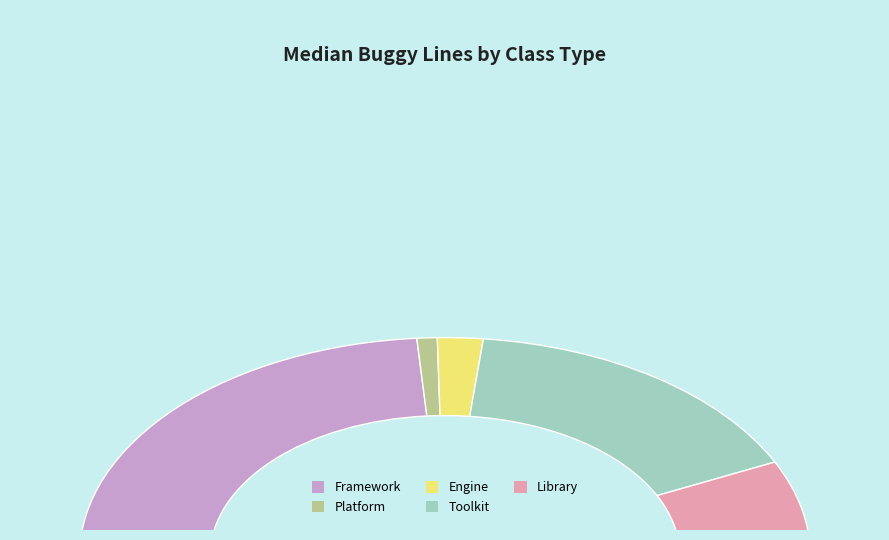

Does Toolkit represent more than half of the total?

No